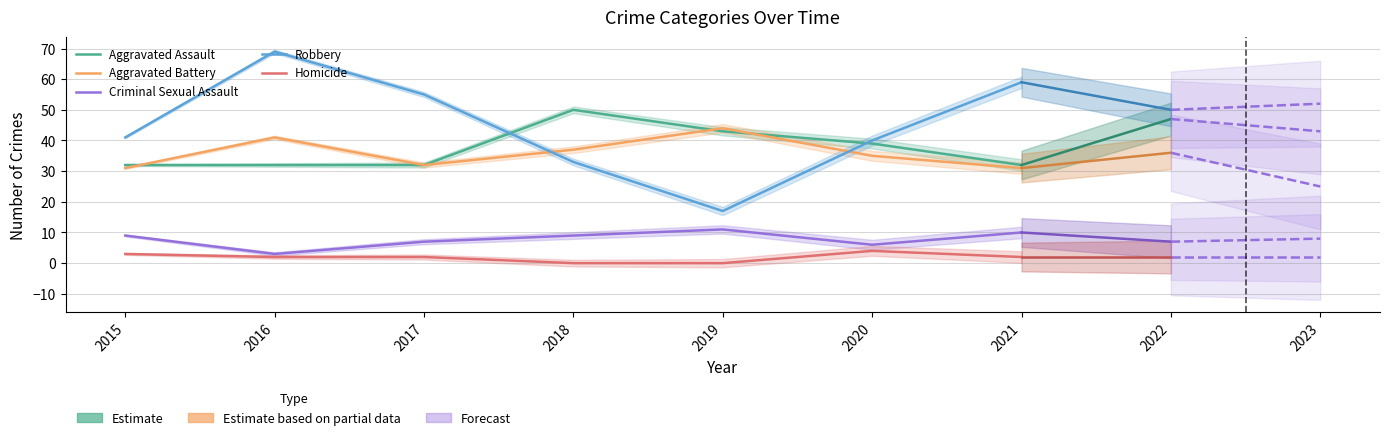

How many series are shown in this chart?

5